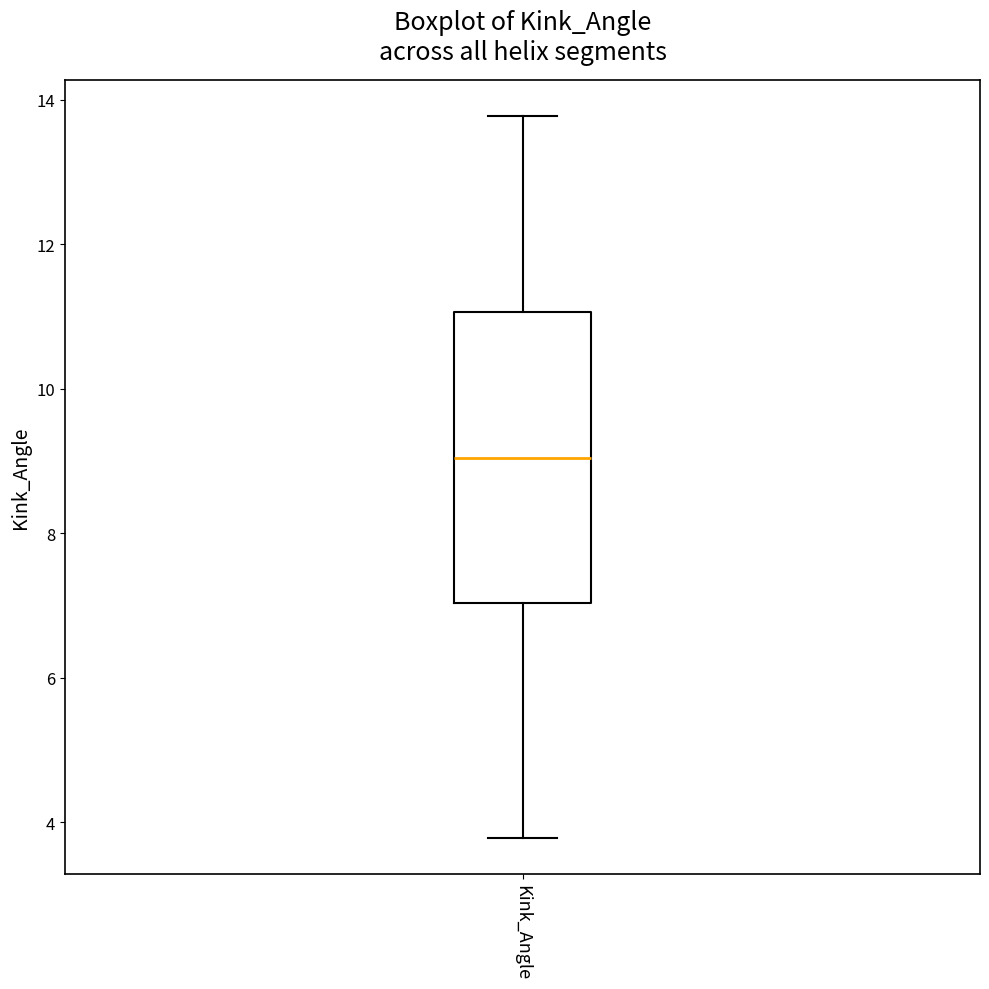

Read this box plot against the y-axis: the position of the median line, the range covered by the box, and the ends of both whiskers. The values are not printed on the chart, so give them approximately, as read against the axis.

median 9.0, box 7.0 to 11.0, whiskers 3.8 to 13.8